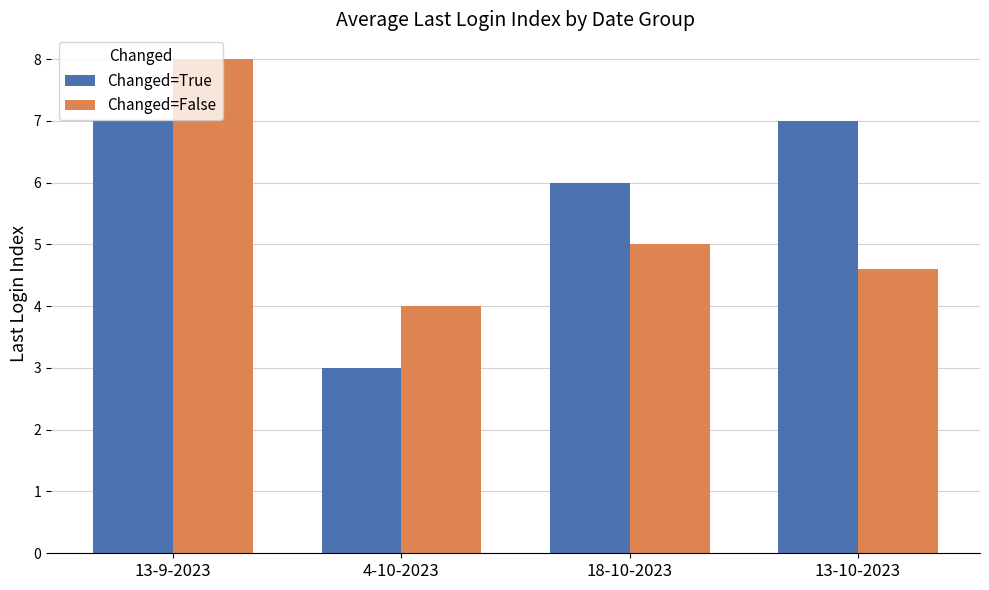

Reading left to right, extract all data points from this chart.

Changed=True: 7.0	3.0	6.0	7.0
Changed=False: 8.0	4.0	5.0	4.6